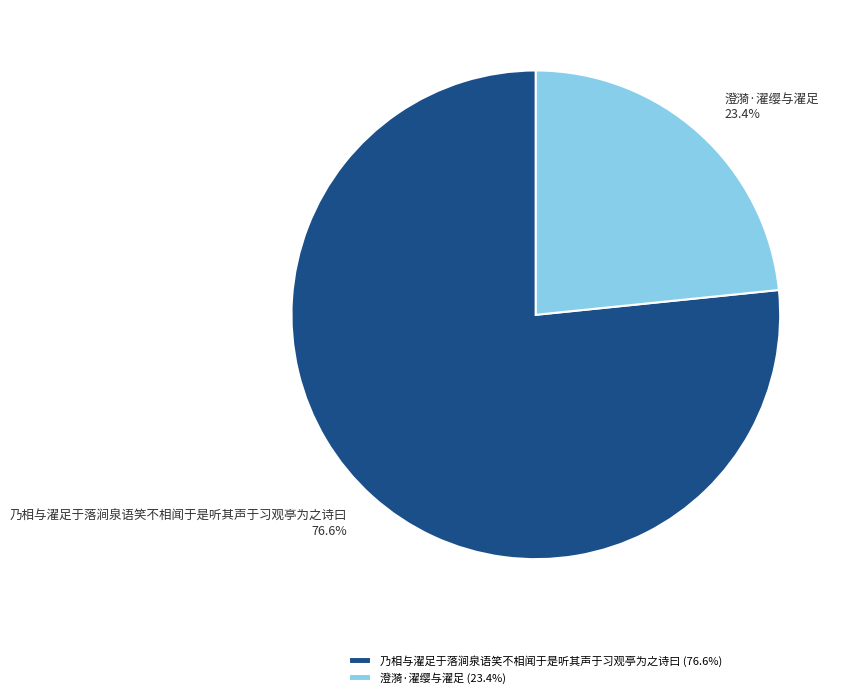

To the nearest percent, what portion does 乃相与濯足于落涧泉语笑不相闻于是听其声于习观亭为之诗曰 represent?

77%